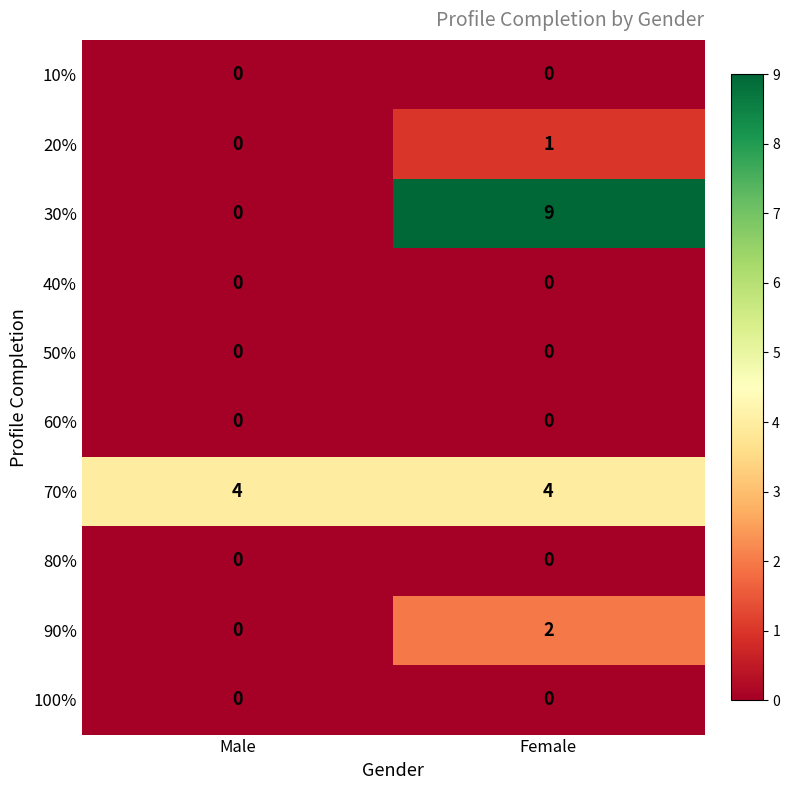

At how many categories does at least one series exceed 1?

2